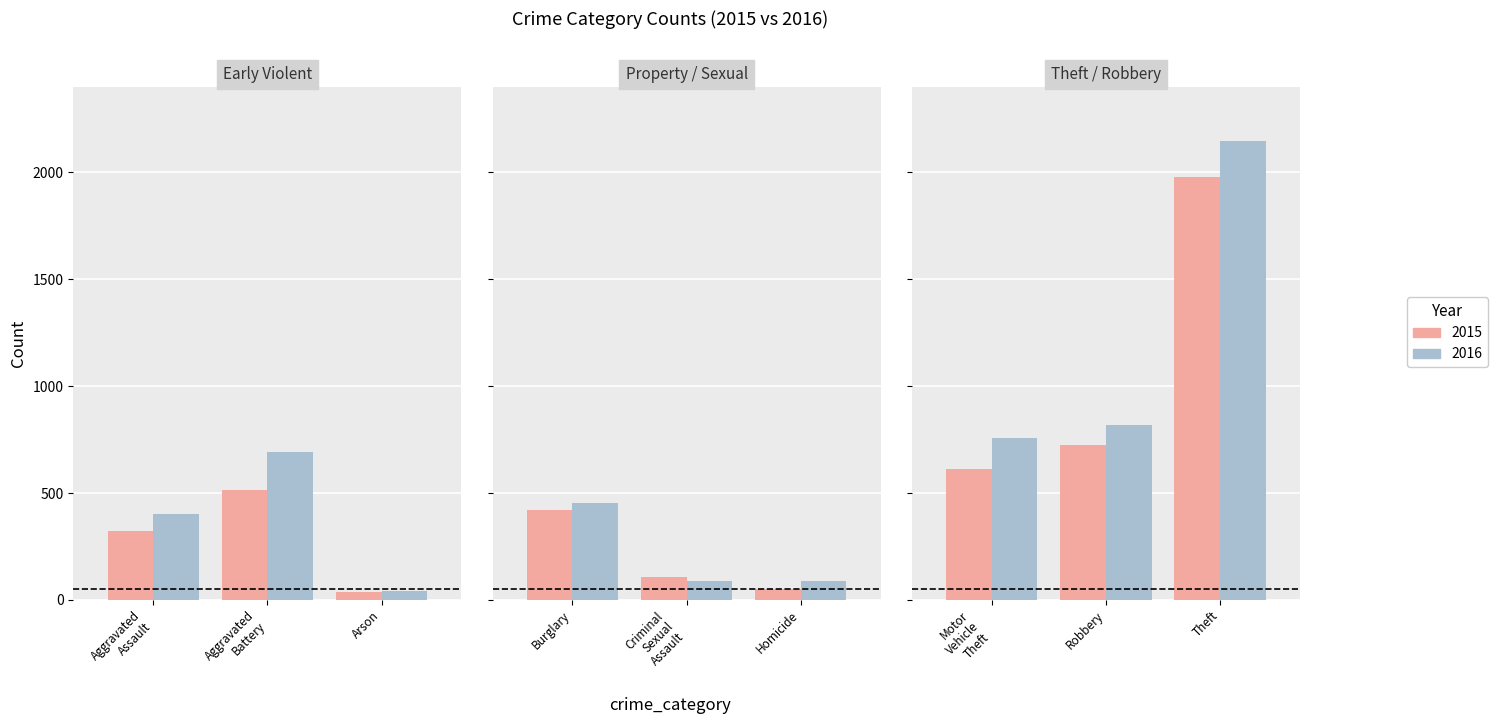

What is the difference between the highest and lowest values at Motor Vehicle Theft?

145